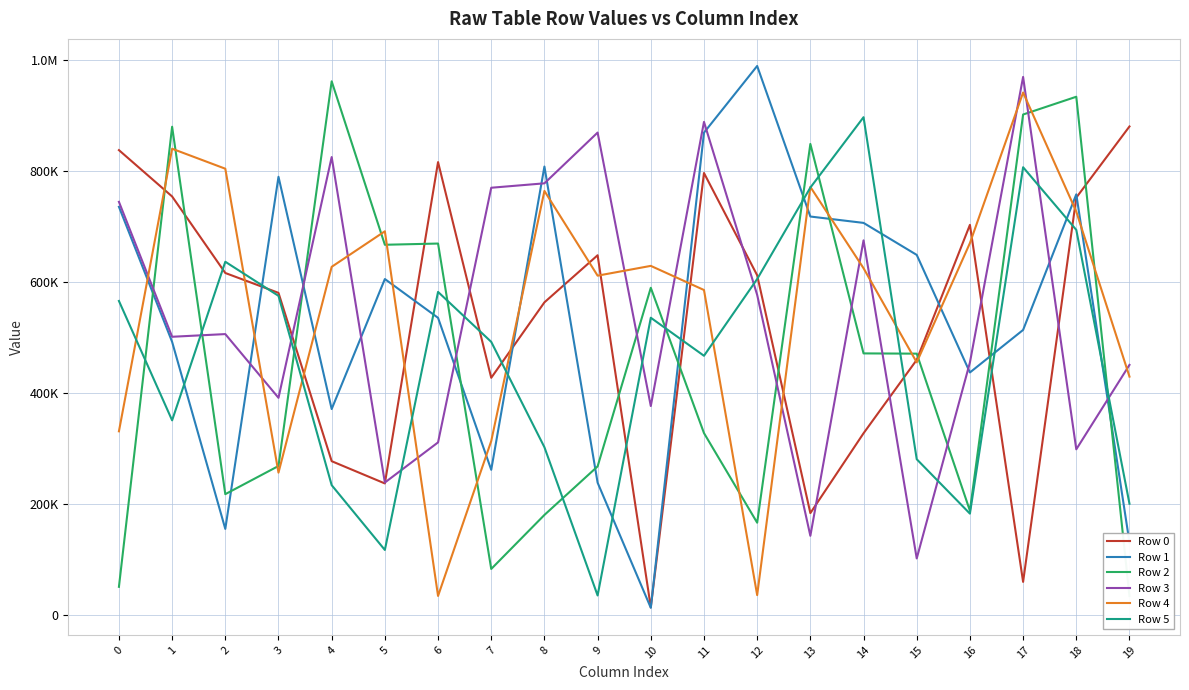

Reading left to right, extract all data points from this chart.

Row 0: 0=837253	1=753869	2=616178	3=580447	4=277578	5=237530	6=815742	7=427632	8=563387	9=648093	10=14721	11=796080	12=612101	13=184182	14=327822	15=459900	16=702778	17=60445	18=751802	19=879848
Row 1: 0=735307	1=492261	2=155718	3=789295	4=371387	5=605321	6=535507	7=262070	8=807754	9=238941	10=13768	11=868673	12=988650	13=717781	14=706322	15=648732	16=437207	17=513705	18=757699	19=131368
Row 2: 0=51528	1=879339	2=218242	3=268940	4=961067	5=666971	6=669163	7=83674	8=180857	9=268194	10=589539	11=328116	12=166913	13=848414	14=471509	15=471062	16=188425	17=901327	18=933305	19=34963
Row 3: 0=744207	1=501433	2=506253	3=391589	4=824803	5=239165	6=311392	7=769574	8=777516	9=868829	10=376780	11=888080	12=576784	13=143298	14=674945	15=102575	16=455154	17=968929	18=298937	19=450818
Row 4: 0=331322	1=839755	2=803816	3=256955	4=627283	5=691210	6=35105	7=313787	8=763807	9=611385	10=628987	11=585581	12=36622	13=771060	14=624796	15=455388	16=670027	17=940881	18=726656	19=429733
Row 5: 0=565880	1=351058	2=636409	3=575073	4=234413	5=117848	6=582130	7=492280	8=302738	9=35965	10=535678	11=467233	12=605339	13=769860	14=896485	15=281118	16=183236	17=806450	18=693761	19=201031